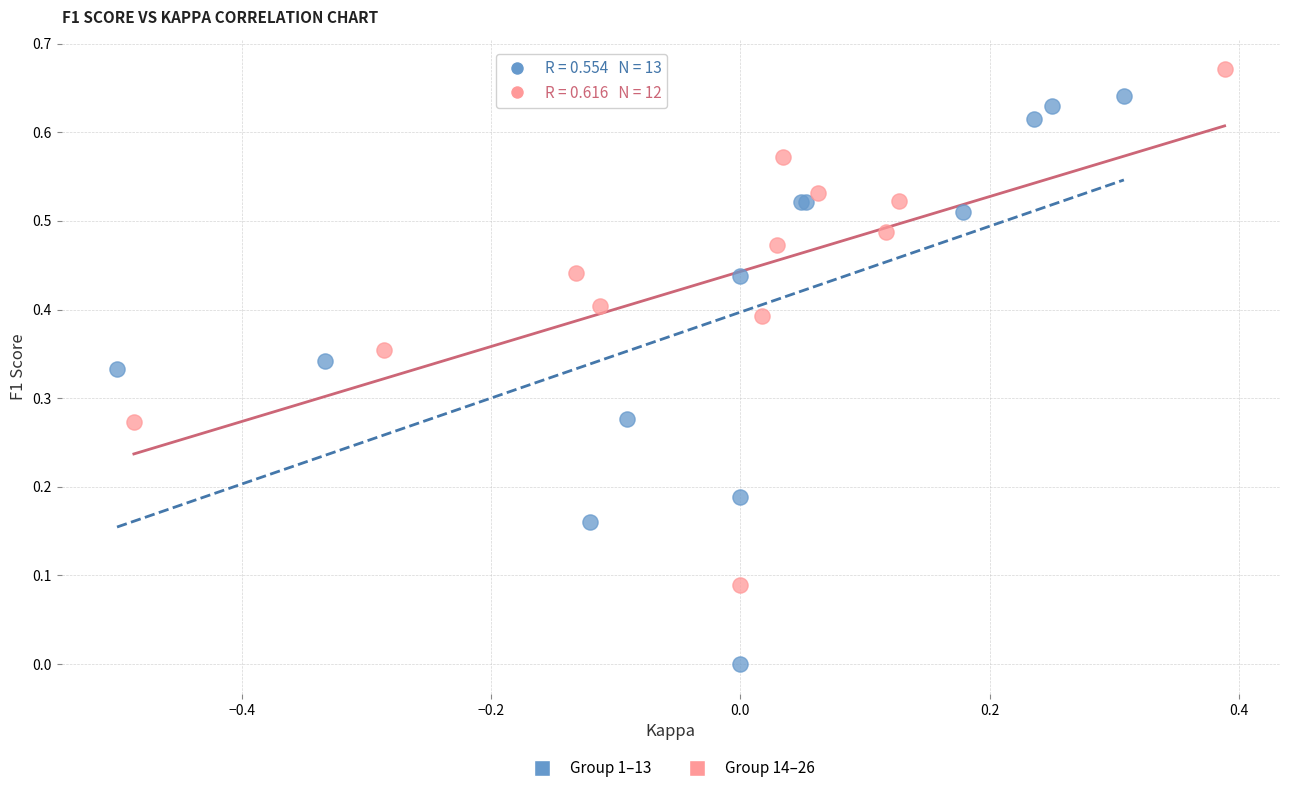

Which series reaches the maximum Y coordinate?

Group 14–26